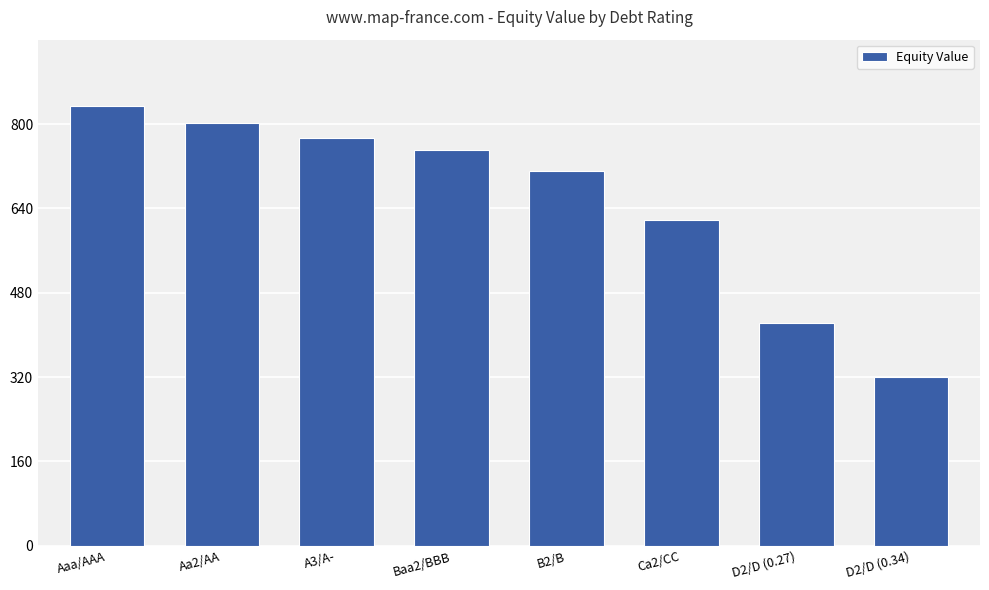

Approximately how many times larger is the value at Baa2/BBB compared to D2/D (0.34)?

2.4